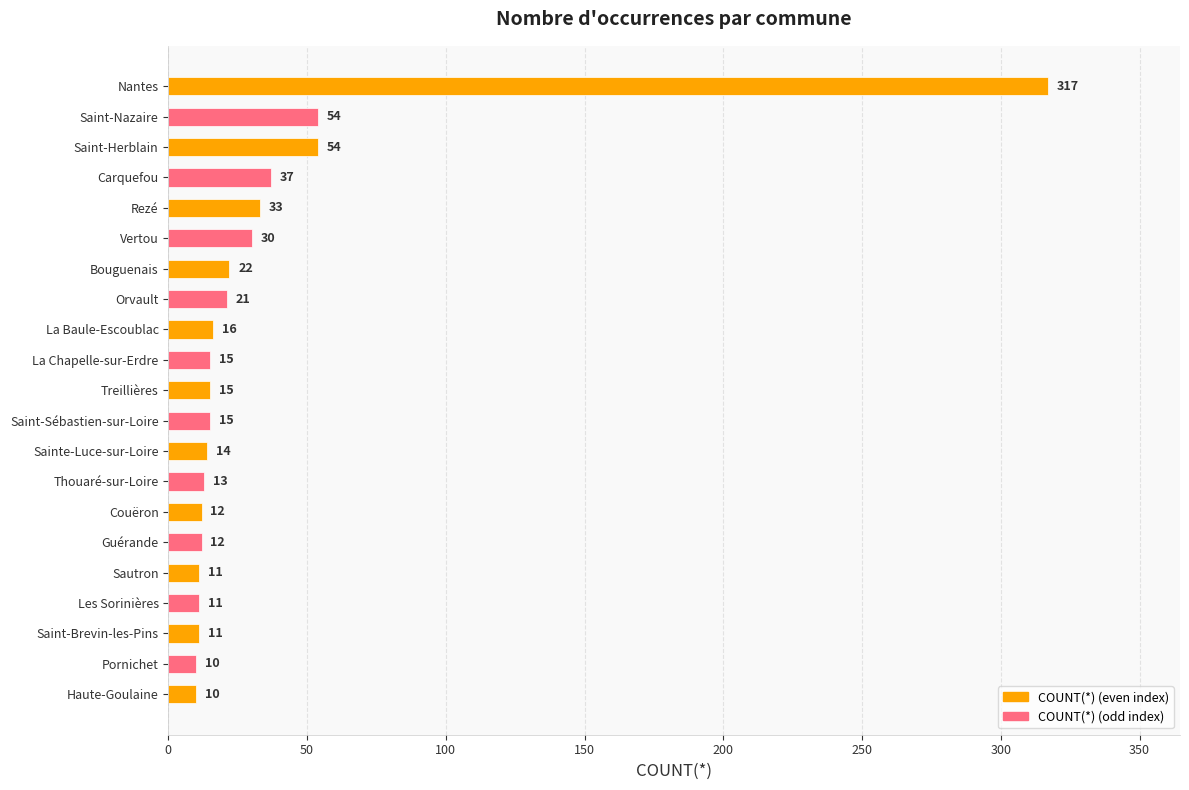

Read the value at Treillières, to the nearest 5.

15